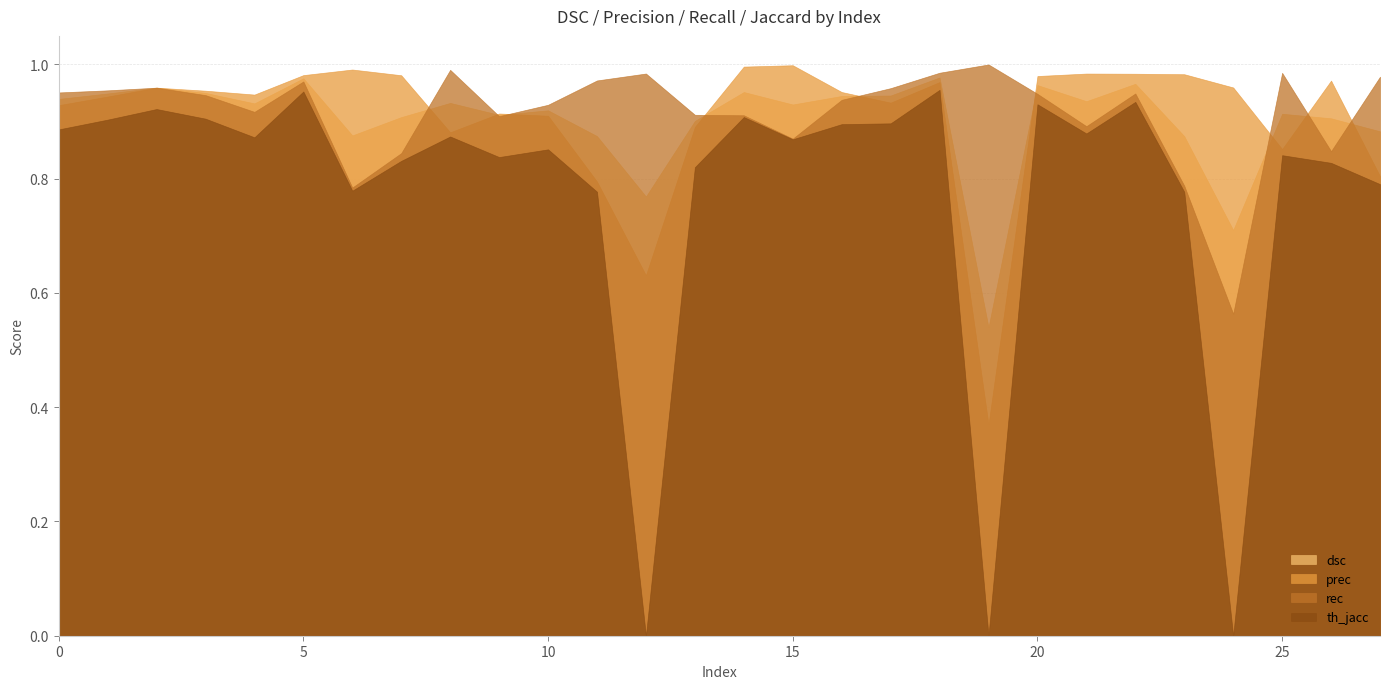

At which category does the chart reach its peak across all series?

19